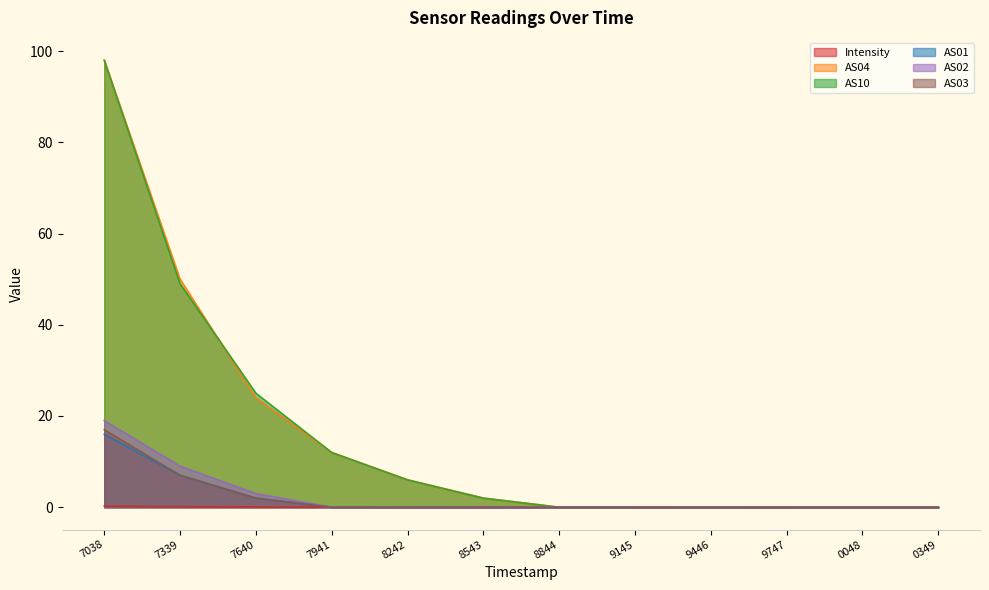

The value of AS10 at 9446 is 0.0. True or false?

True